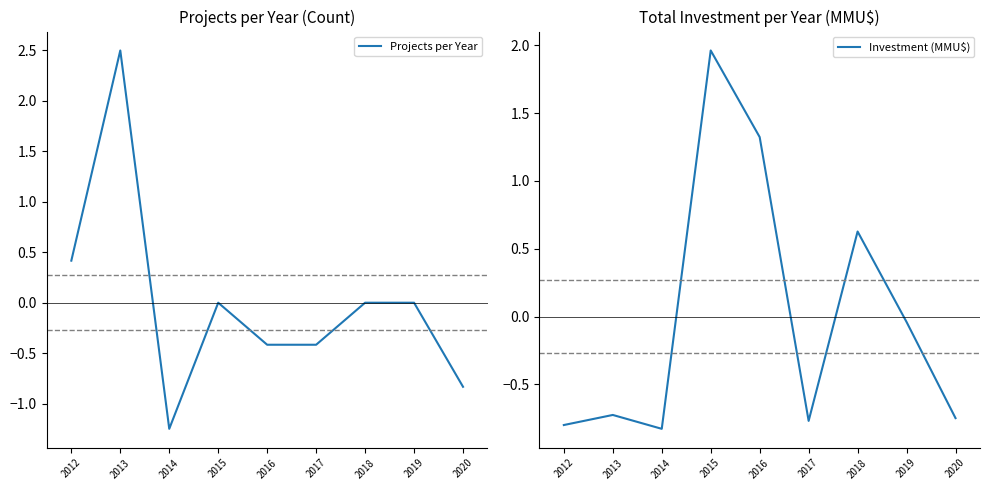

At which label does Projects per Year first exceed 0?

2012